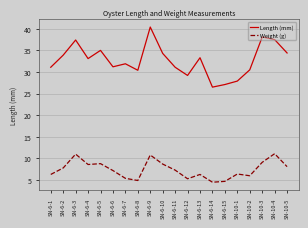

How many values in the Length (mm) series are below 33?

10